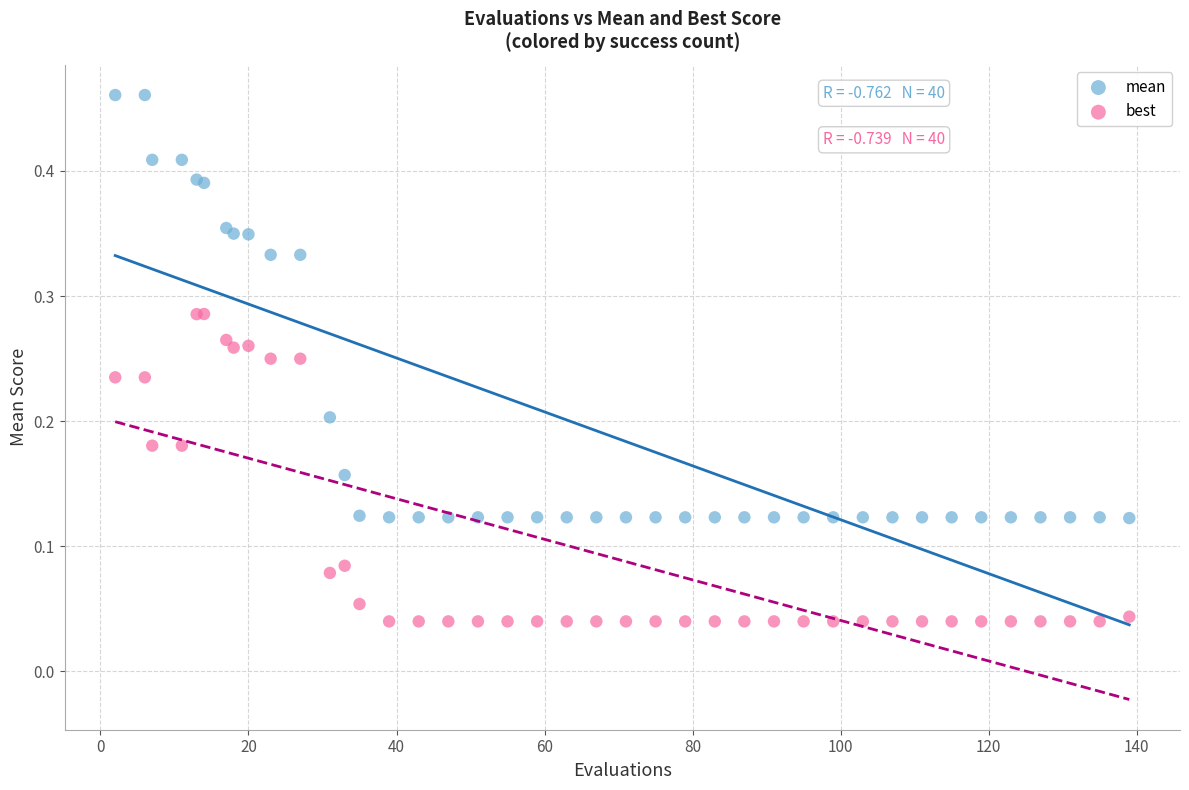

Which series has the largest Y range (max minus min)?

mean